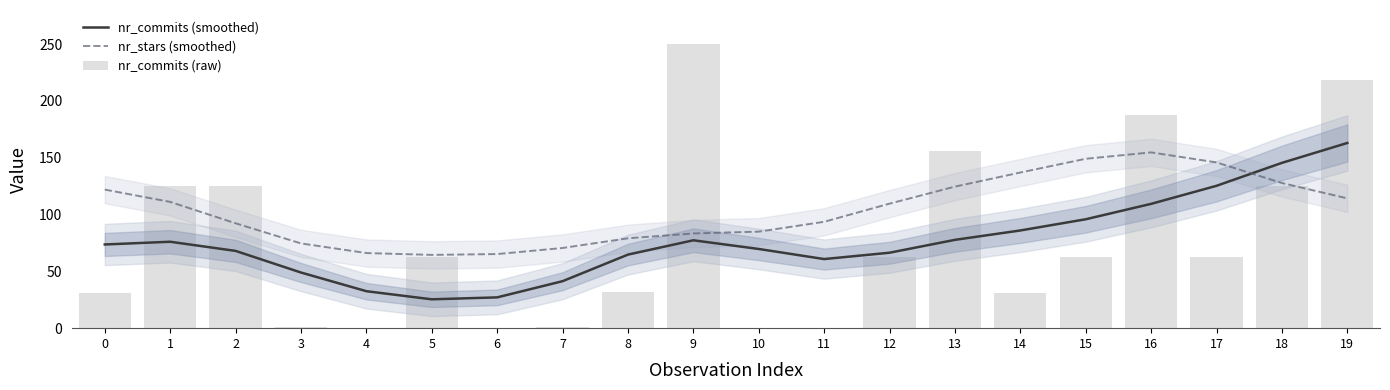

Which series has the largest range (max minus min)?

nr_commits (raw)